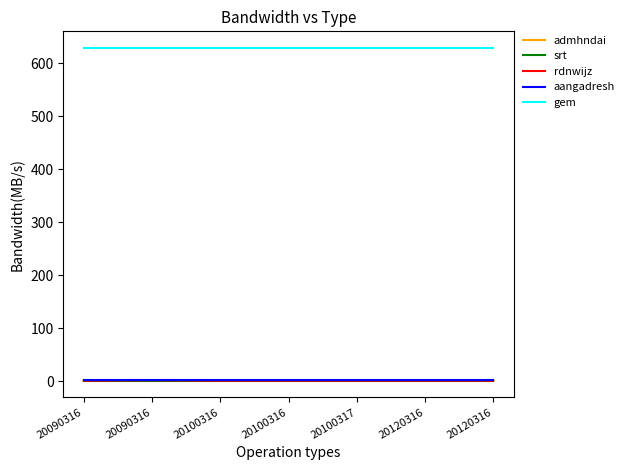

What is the spread (max minus min) of values at 20090316?

628